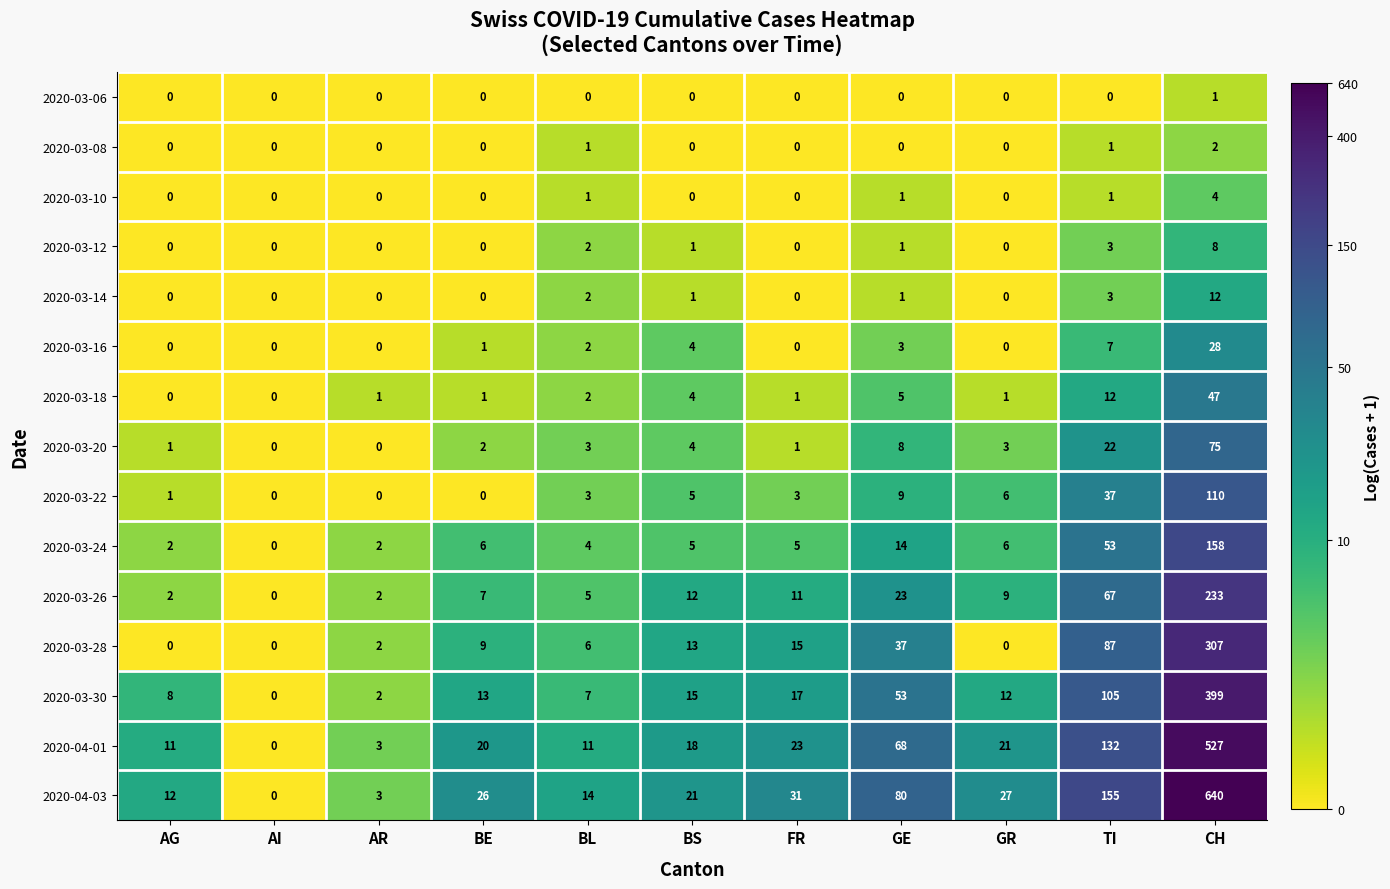

How many positive values does the 2020-03-16 series have?

6